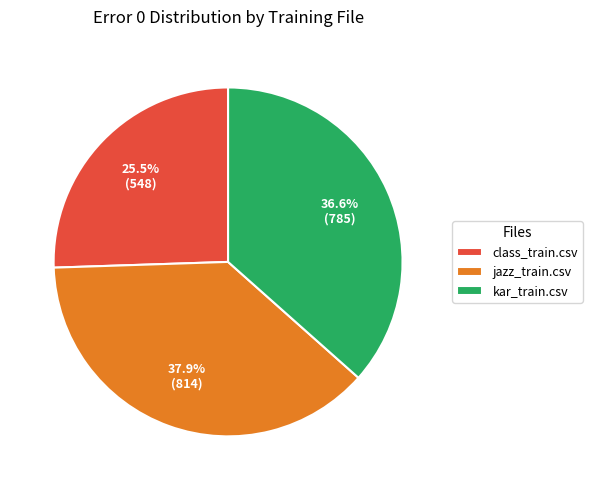

Combined, what portion of the pie is class_train.csv and kar_train.csv?

62.1%